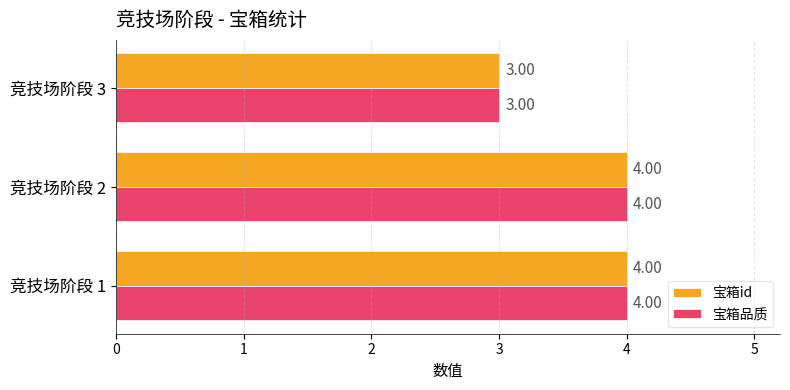

What is the total value across all series at 竞技场阶段 3?

6